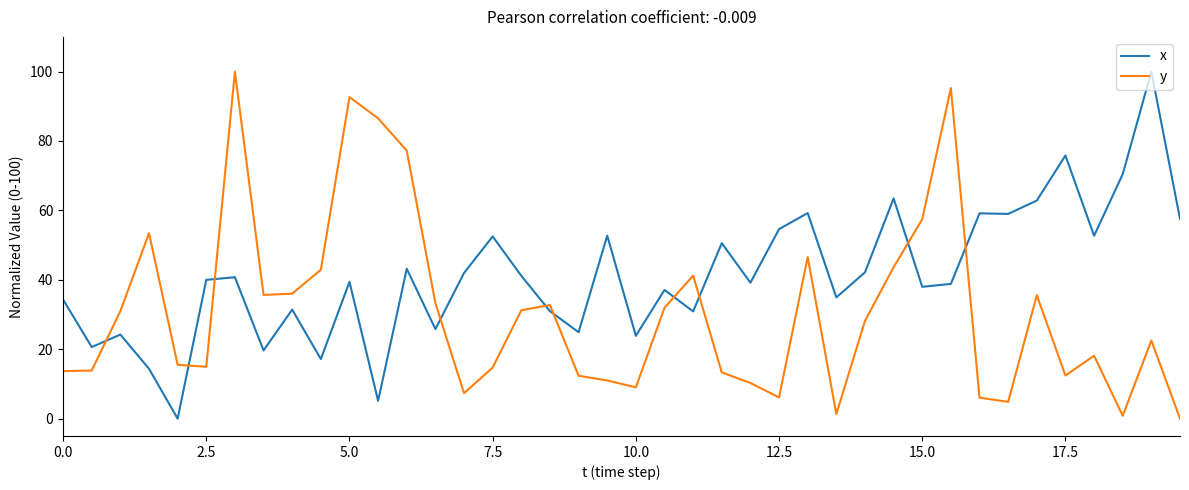

How many intersections are there between x and y?

10